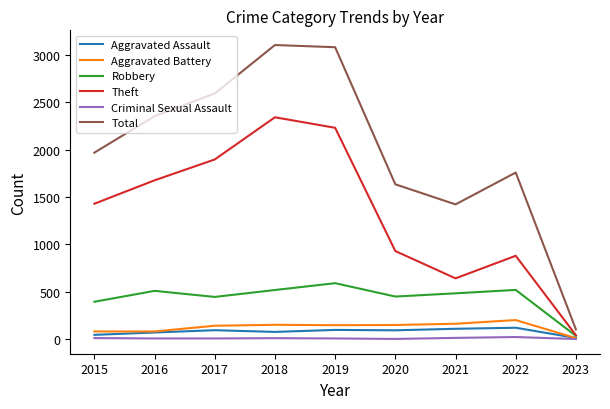

Between 2016 and 2020, which series saw the biggest shift?

Theft